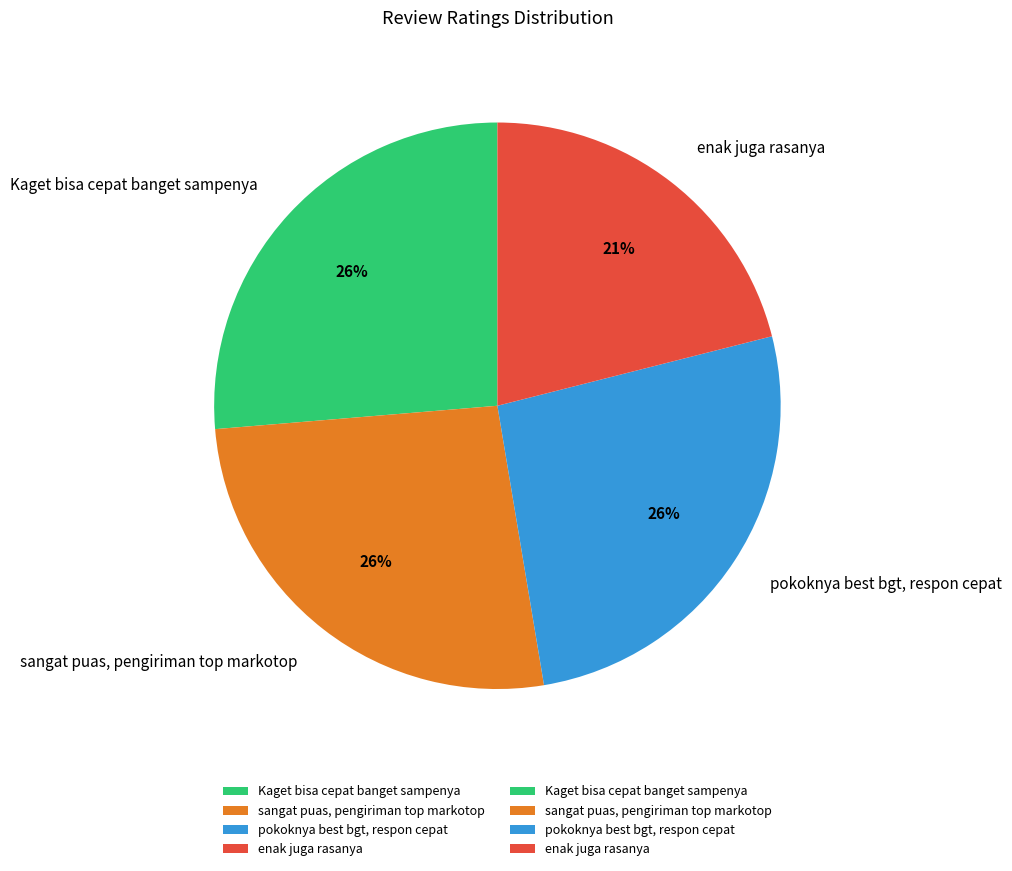

To the nearest percent, what percentage of the pie is enak juga rasanya?

21%